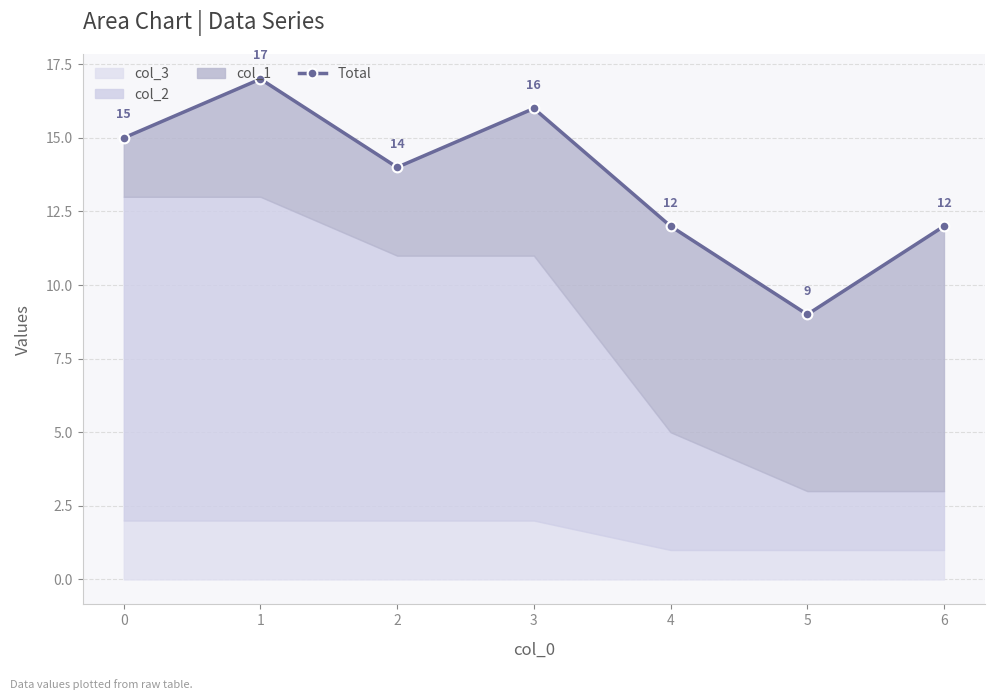

List the labels in order of value, largest first.

1, 3, 0, 2, 4, 6, 5